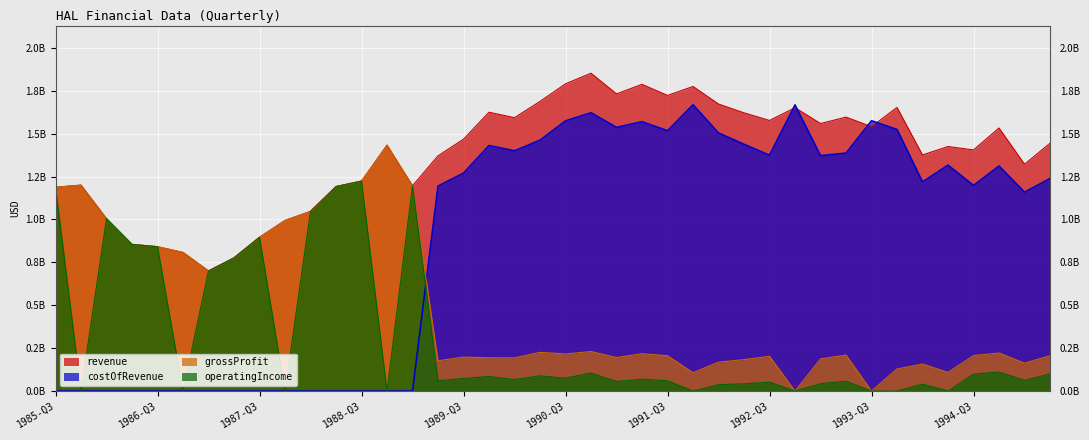

What is the maximum value shown in the chart?

1.9